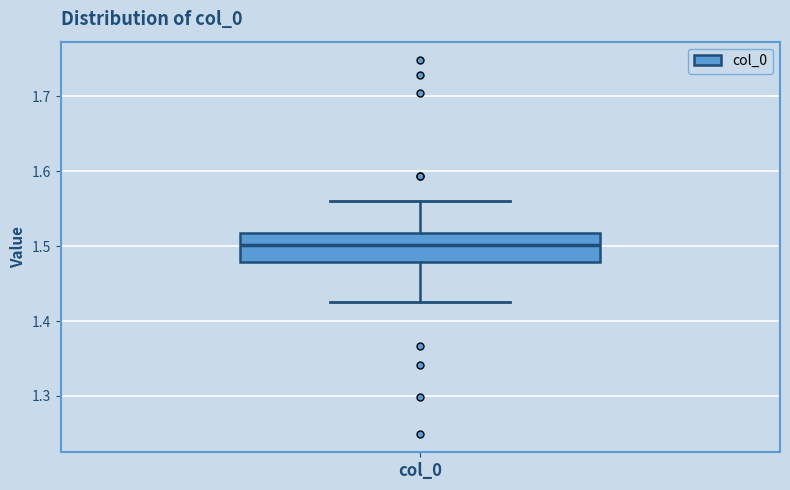

Transcribe this box plot: give where the median line is, the range the box spans, and where the two whiskers end, as read against the y-axis. The values are not printed on the chart, so give them approximately, as read against the axis.

median 1.50, box 1.48 to 1.52, whiskers 1.43 to 1.56